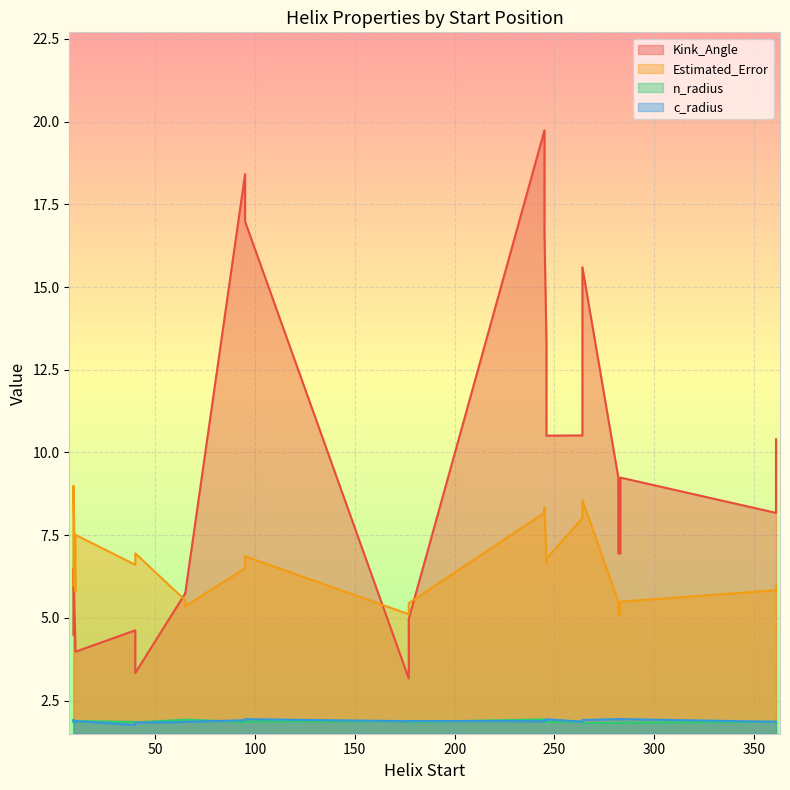

Is the value of Estimated_Error at 9 greater than the value of c_radius at 282?

Yes